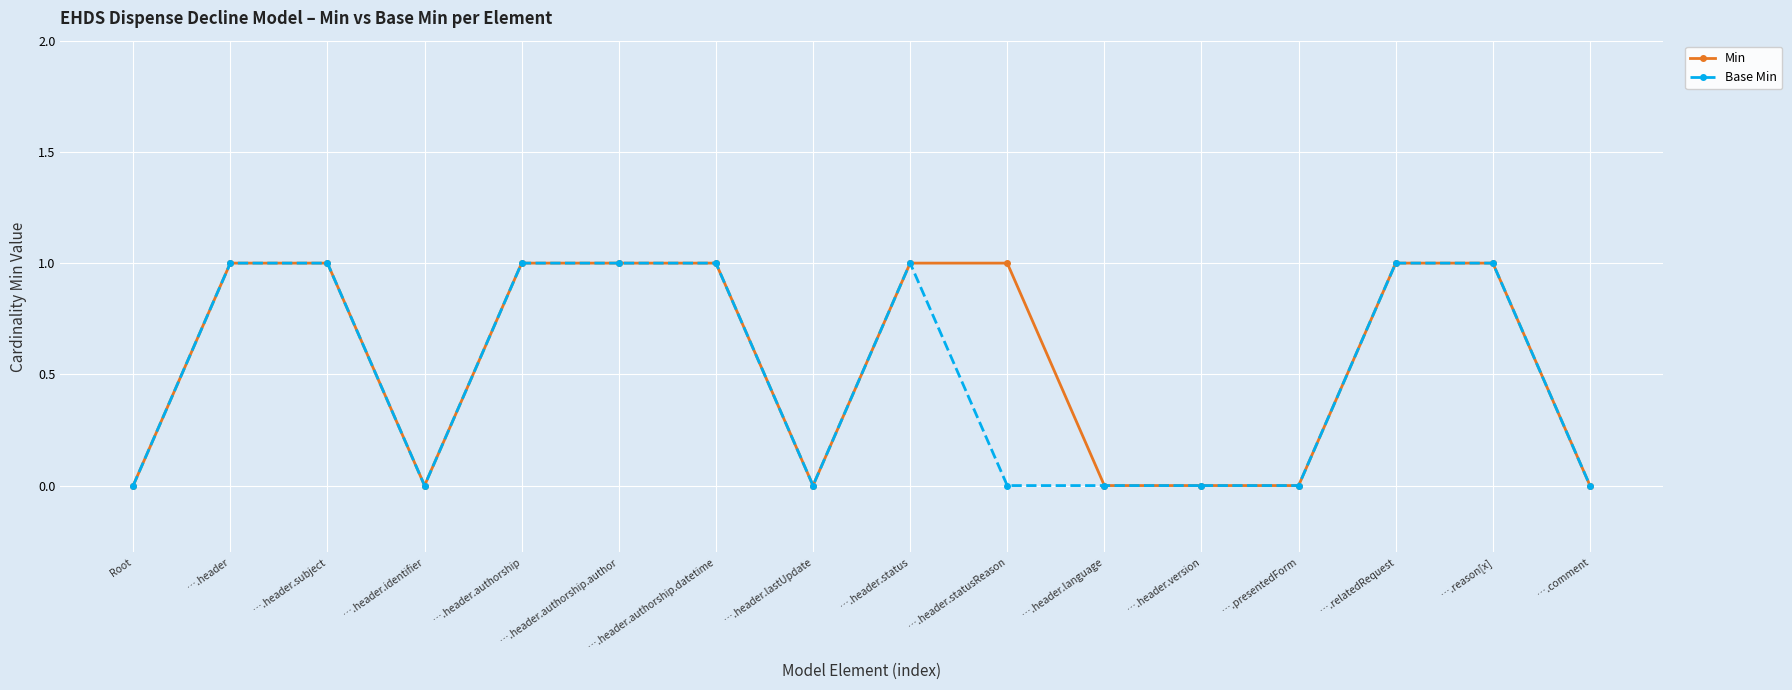

Where is the first local minimum for Min?

….header.identifier